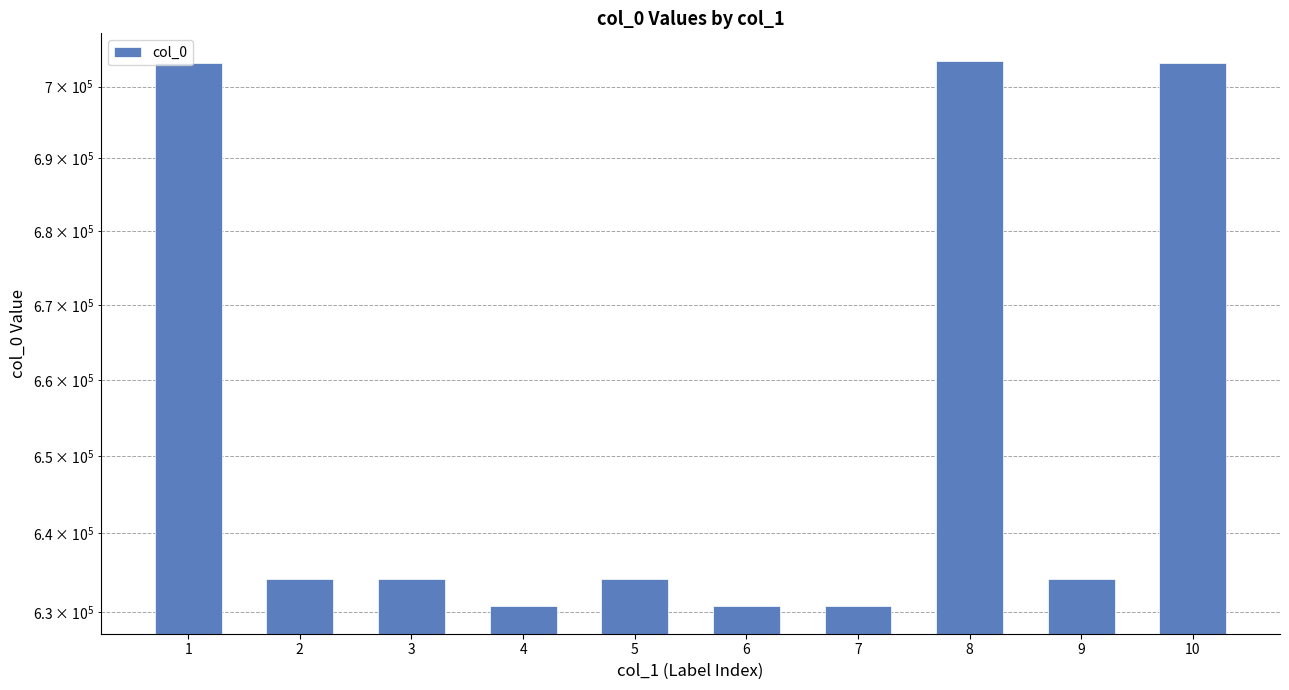

Rank the categories by value from lowest to highest.

7, 4, 6, 9, 2, 5, 3, 1, 10, 8